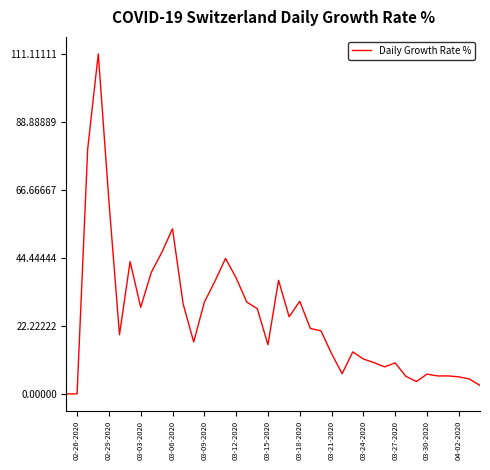

How many lines are shown in the chart?

1